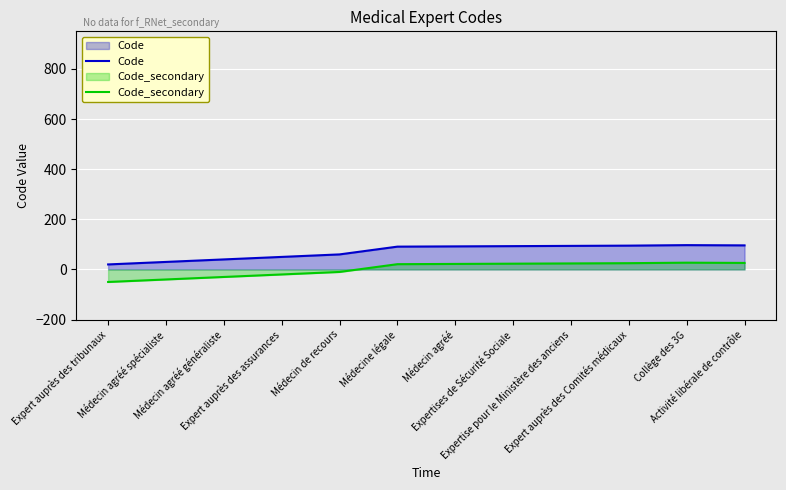

True or false: Code_secondary and Code intersect in this chart.

False